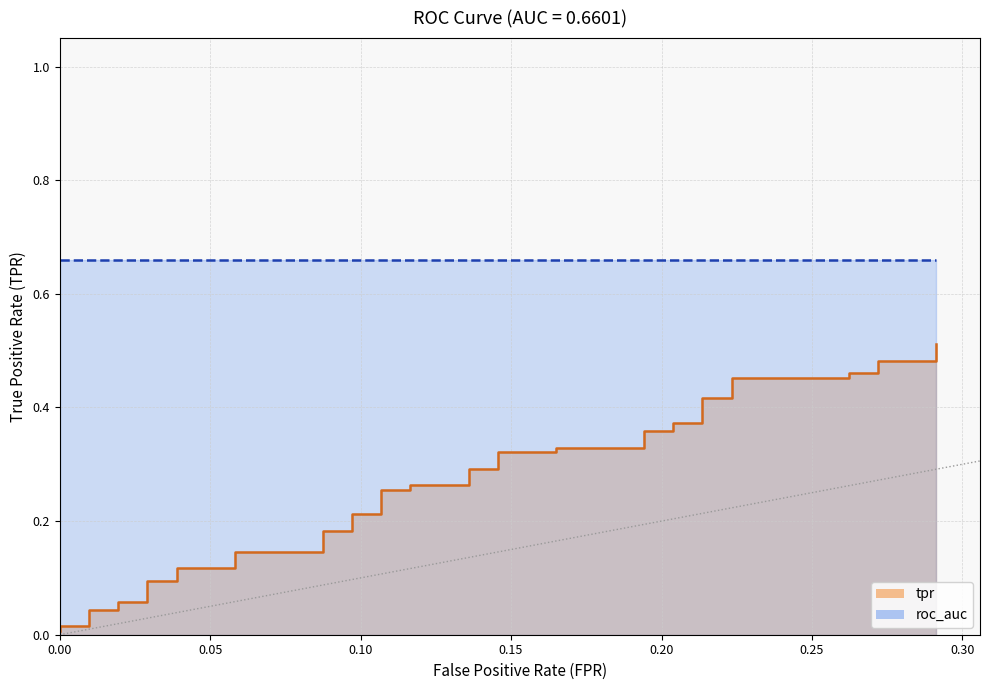

Reading right to left, extract all data points from this chart.

0.5	0.5	0.5	0.5	0.5	0.5	0.5	0.4	0.4	0.4	0.4	0.4	0.4	0.3	0.3	0.3	0.3	0.3	0.3	0.3	0.3	0.3	0.3	0.2	0.2	0.2	0.2	0.1	0.1	0.1	0.1	0.1	0.1	0.1	0.1	0.0	0.0	0.0	0.0	0.0